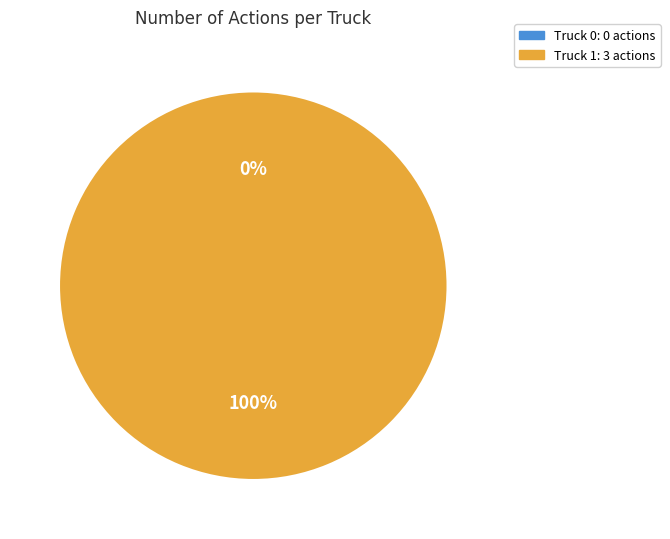

How many segments does this pie chart have?

2